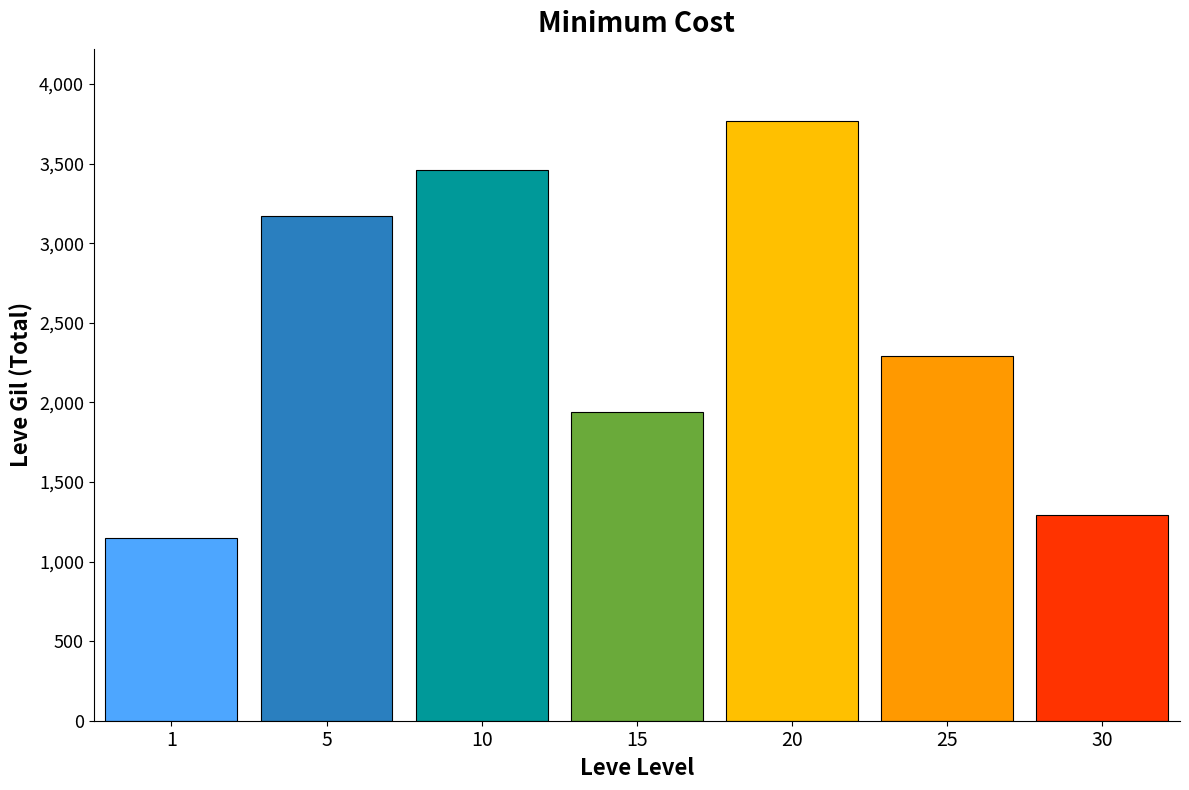

Reading left to right, transcribe all the data shown in this chart.

1151	3170	3460	1940	3770	2290	1290